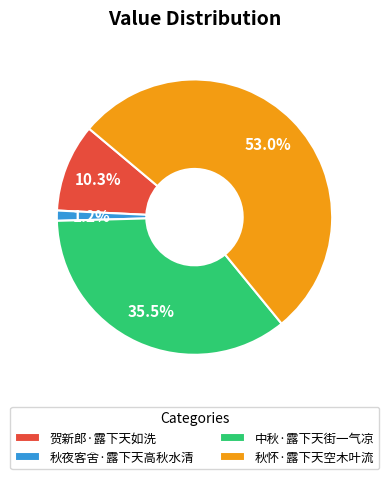

Which slice is the largest?

秋怀·露下天空木叶流